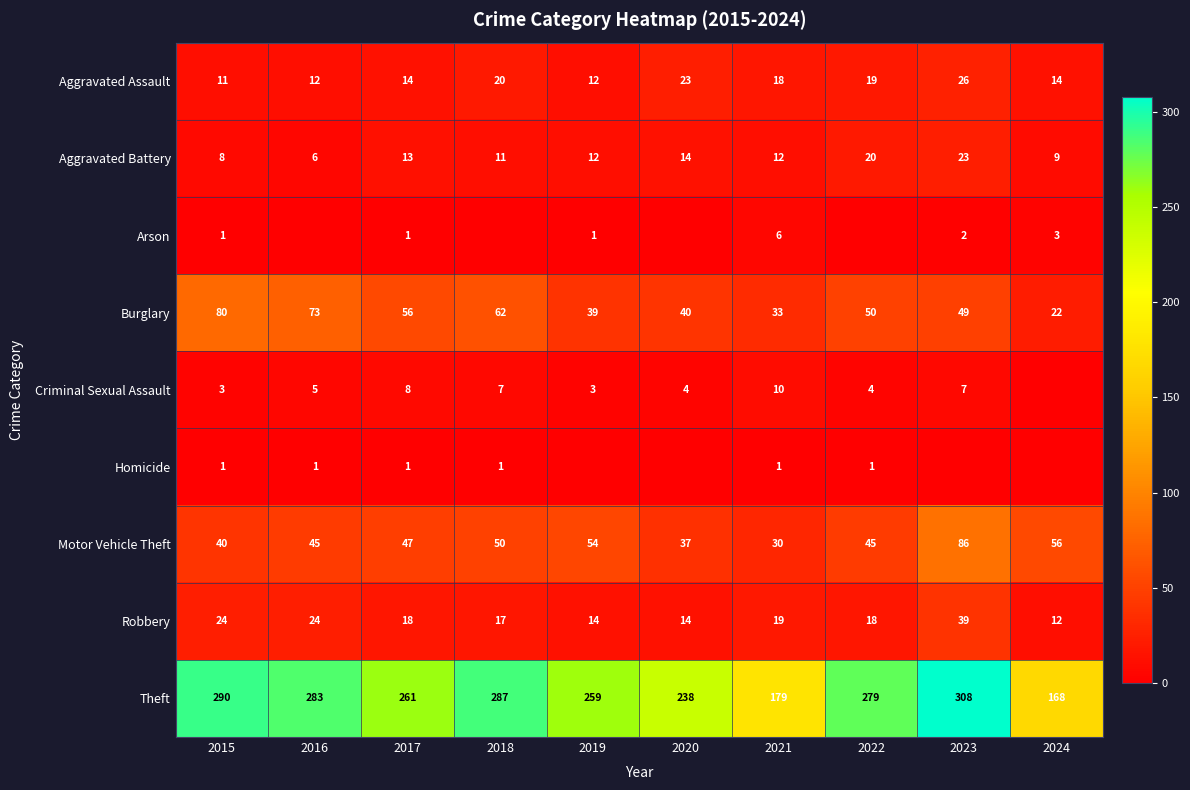

Which has a higher value, 2020 or 2016?

2020